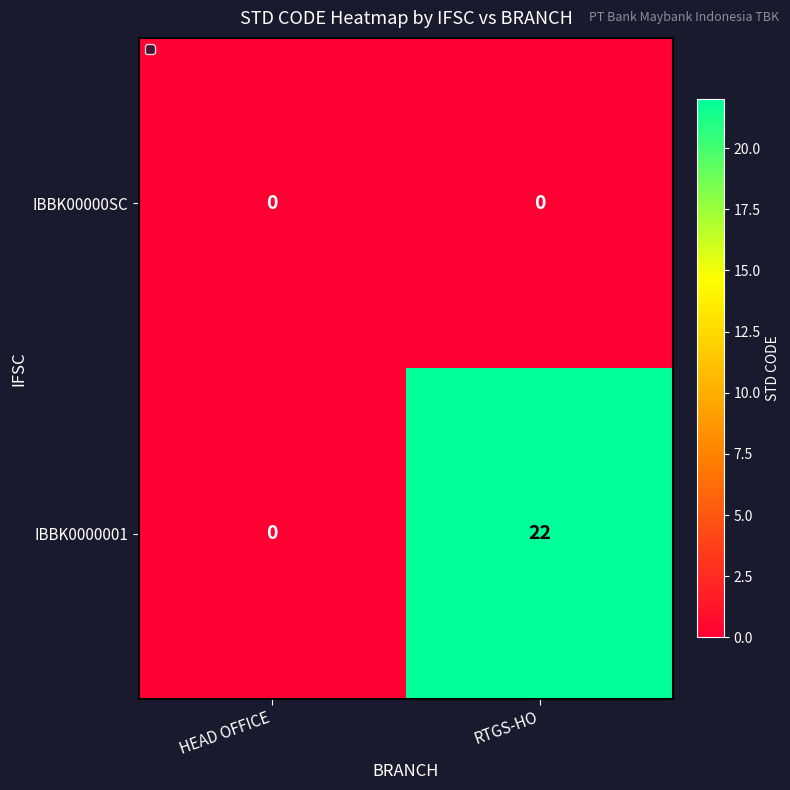

Which series has the largest total across all categories?

IBBK0000001